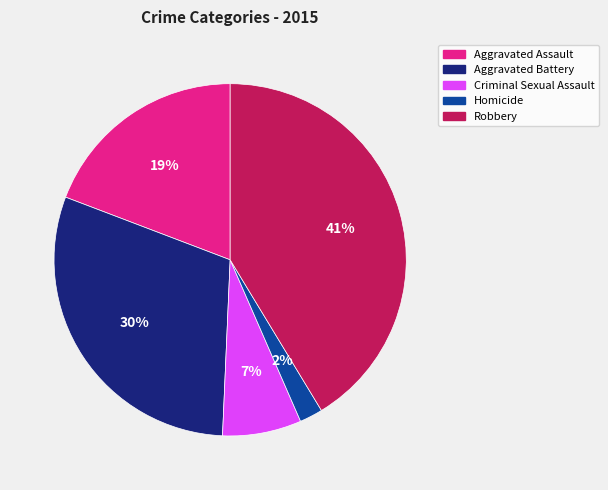

Do Aggravated Battery and Criminal Sexual Assault together represent more than half of the pie?

No